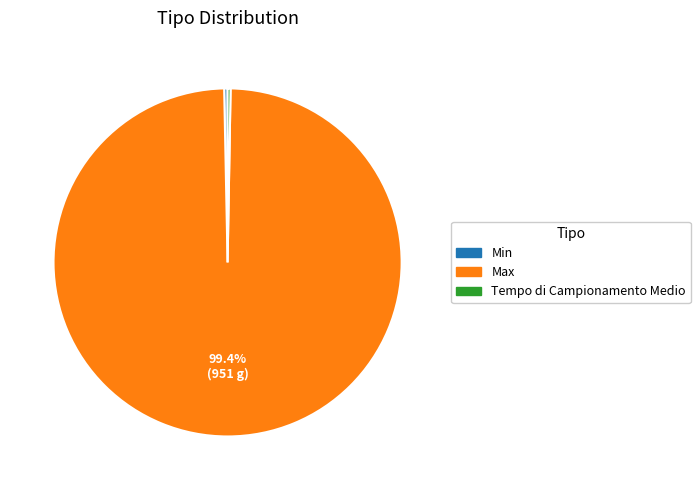

Does any single category account for the majority?

Yes